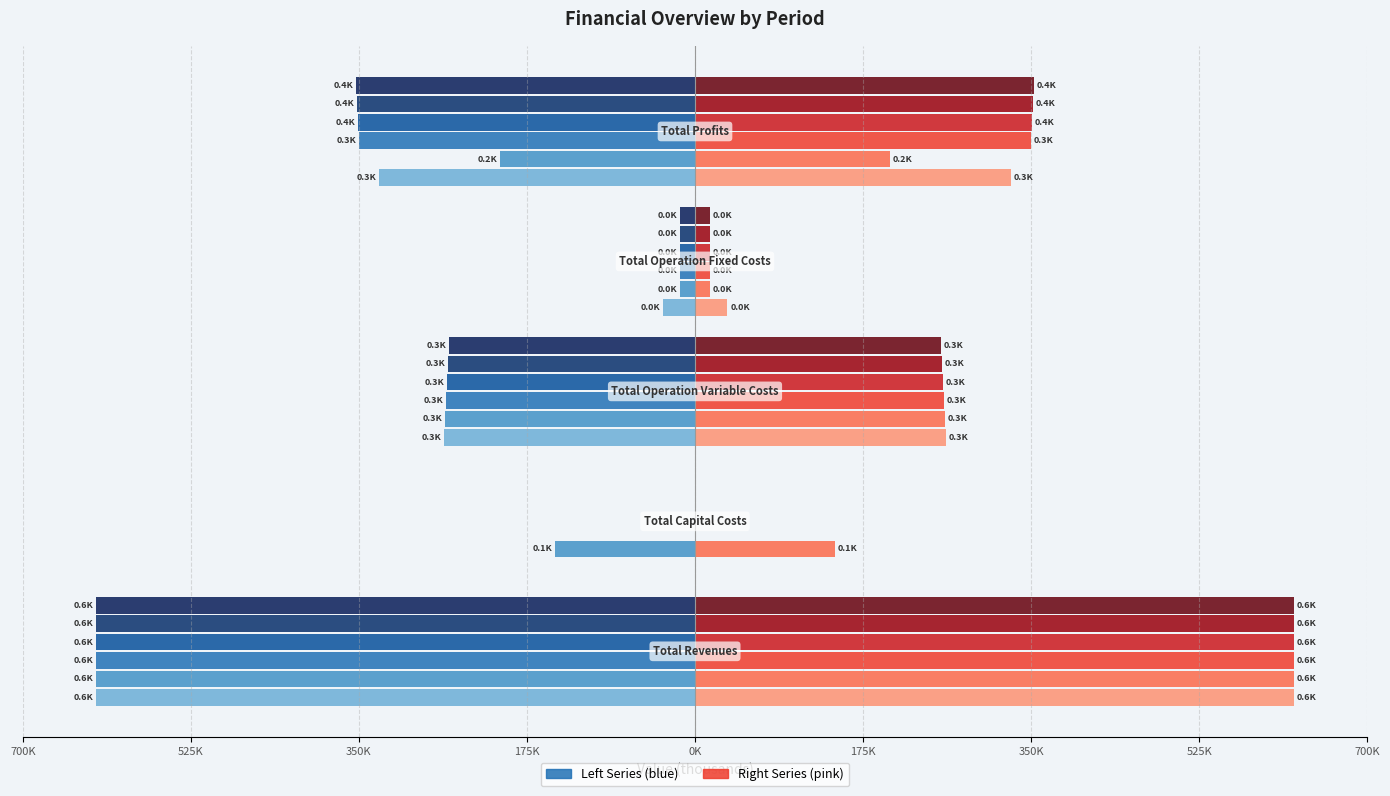

Are the bars horizontal?

Yes